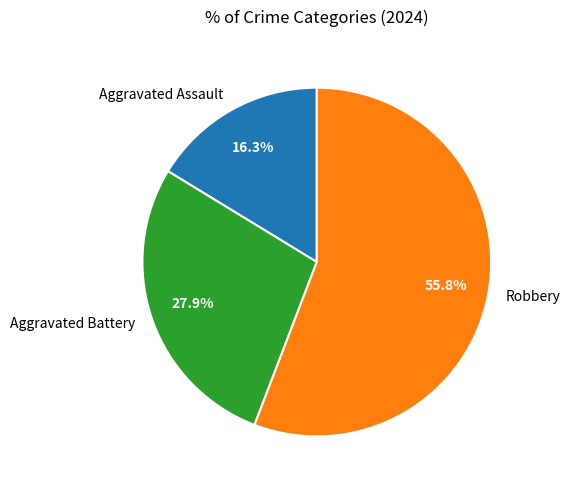

What is the smallest slice in the pie chart?

Aggravated Assault